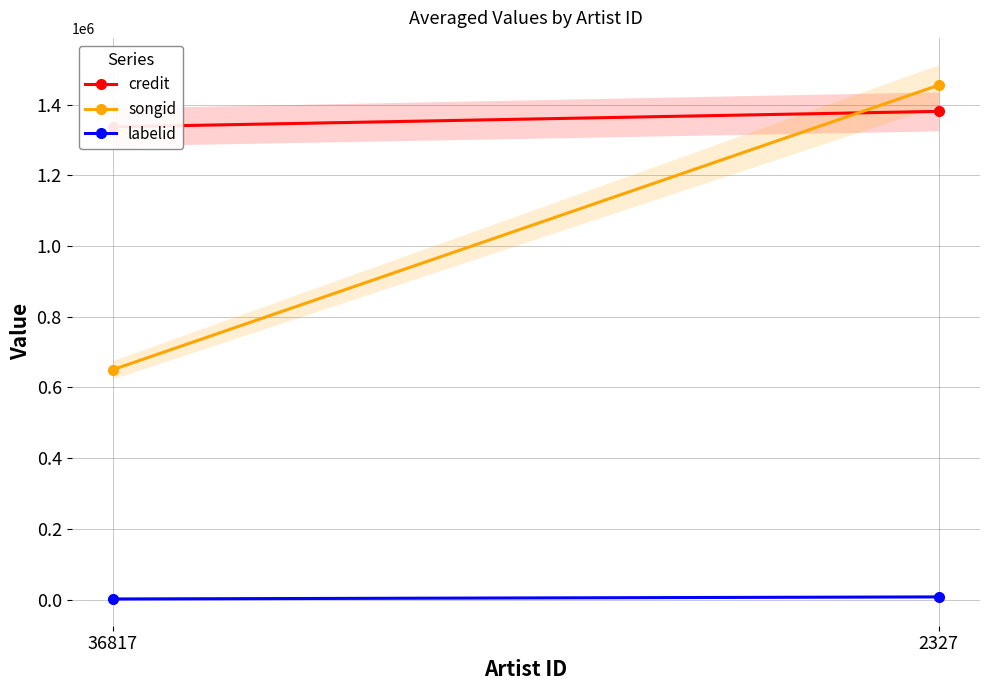

How many categories are shown in the chart?

2